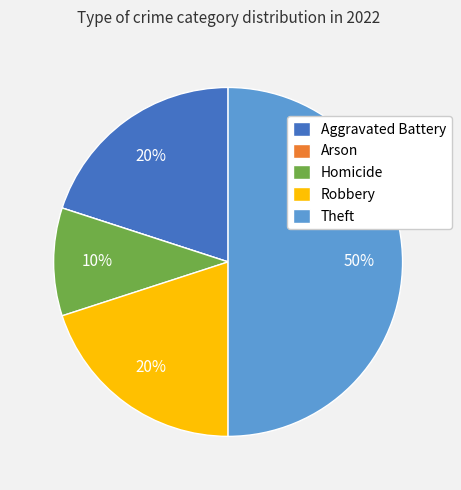

To the nearest percent, what is the average slice percentage?

20%